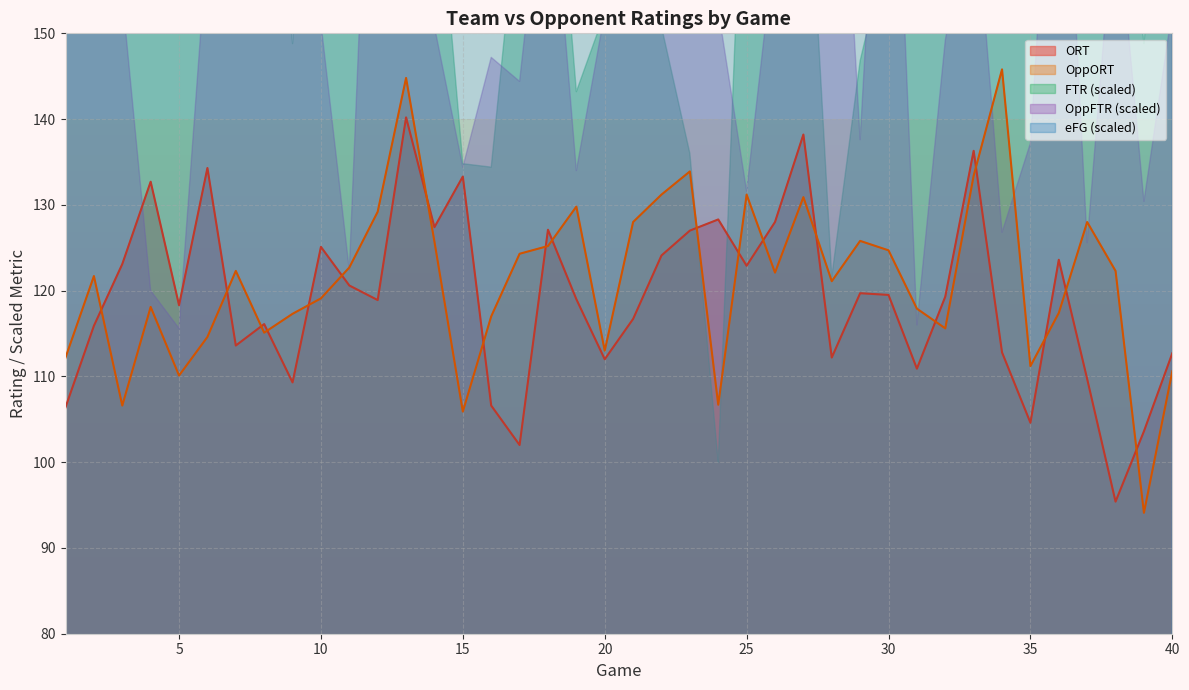

What is the total value across all series at 35?

215.8